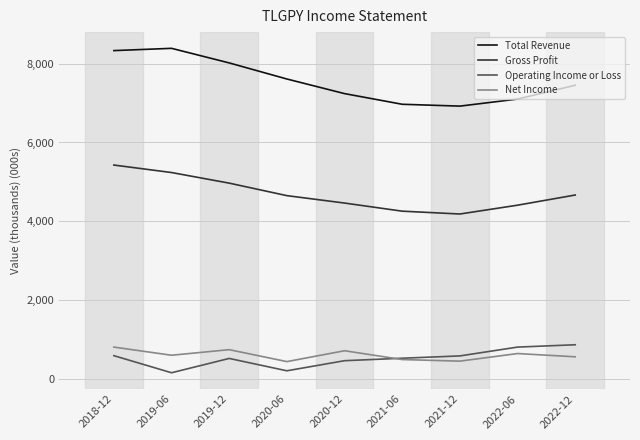

What is the minimum value for Gross Profit?

4187900